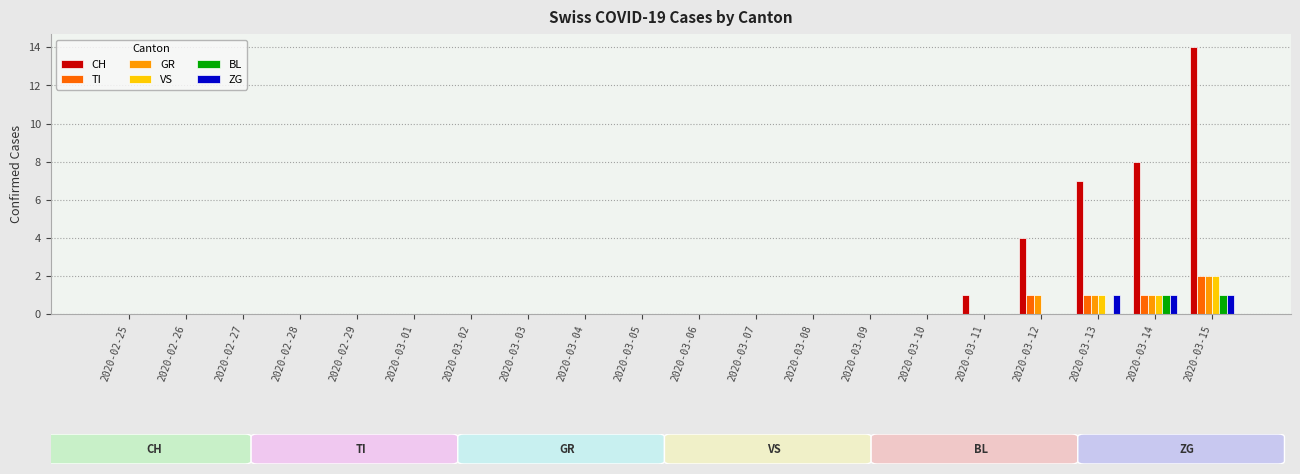

Which series changed the most between 2020-03-08 and 2020-03-11?

CH